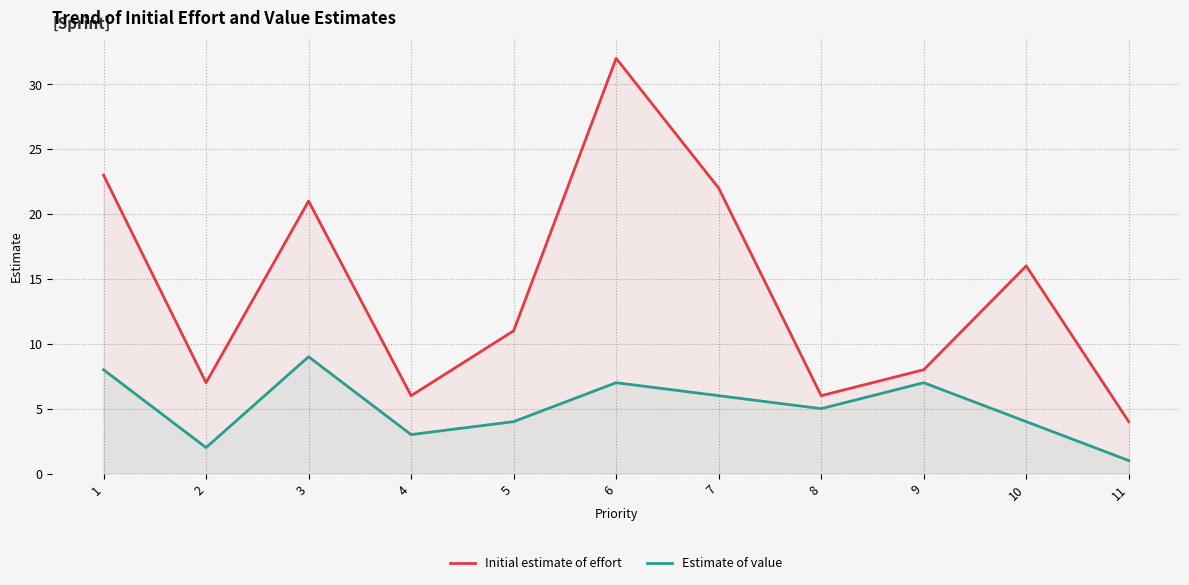

At 2, list the series in order from largest to smallest.

Initial estimate of effort, Estimate of value